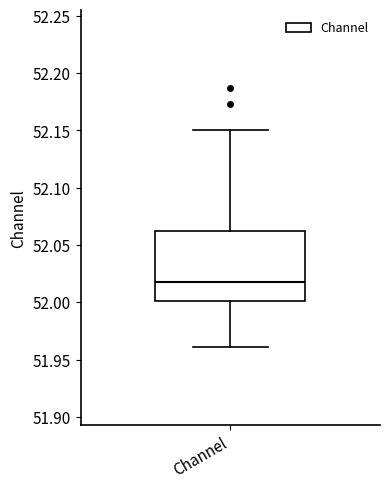

Transcribe this box plot: give where the median line is, the range the box spans, and where the two whiskers end, as read against the y-axis. The values are not printed on the chart, so give them approximately, as read against the axis.

median 52.020, box 52.000 to 52.065, whiskers 51.960 to 52.150